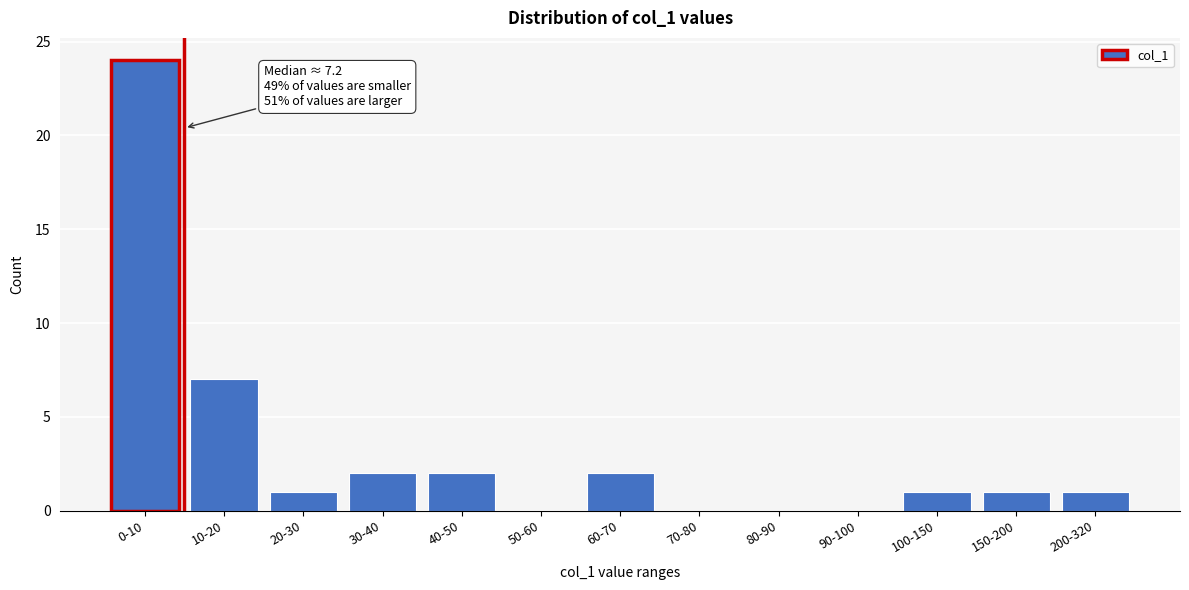

Reading left to right, what are all the values shown in this chart?

0-10=24	10-20=7	20-30=1	30-40=2	40-50=2	50-60=0	60-70=2	70-80=0	80-90=0	90-100=0	100-150=1	150-200=1	200-320=1